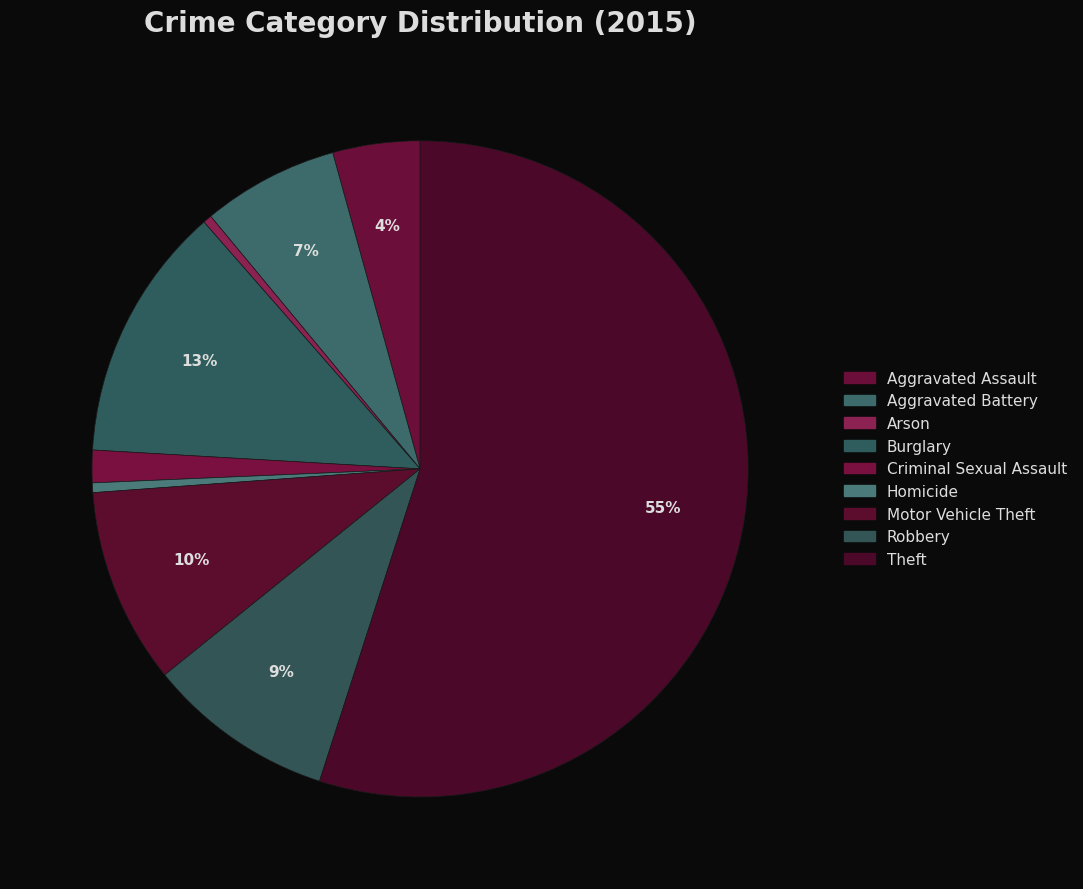

Does any single category account for the majority?

Yes